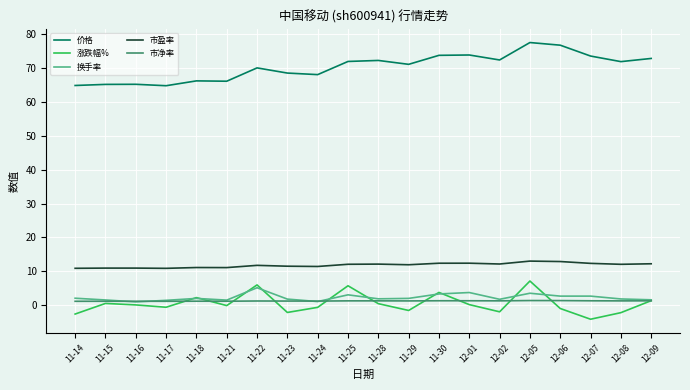

Is it true that 涨跌幅% equals -0.7 at 11-24?

True